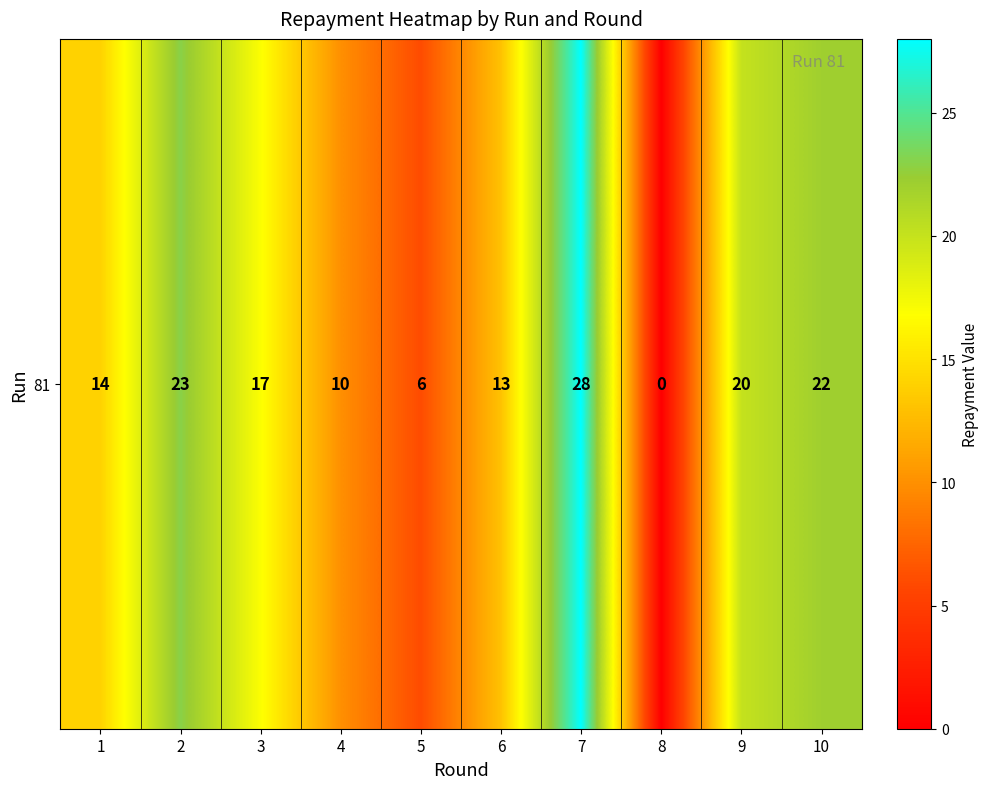

What is the difference between the maximum and minimum values?

28